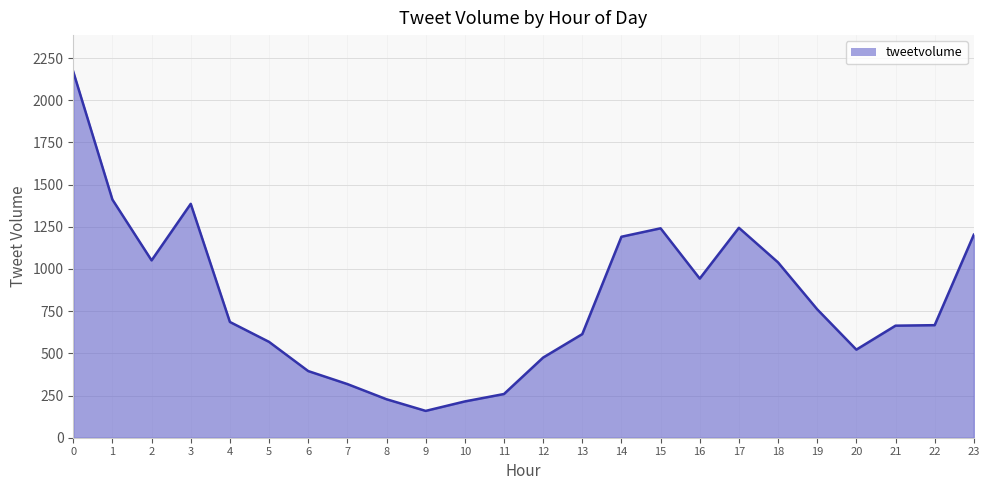

What is the approximate value at 6?

395